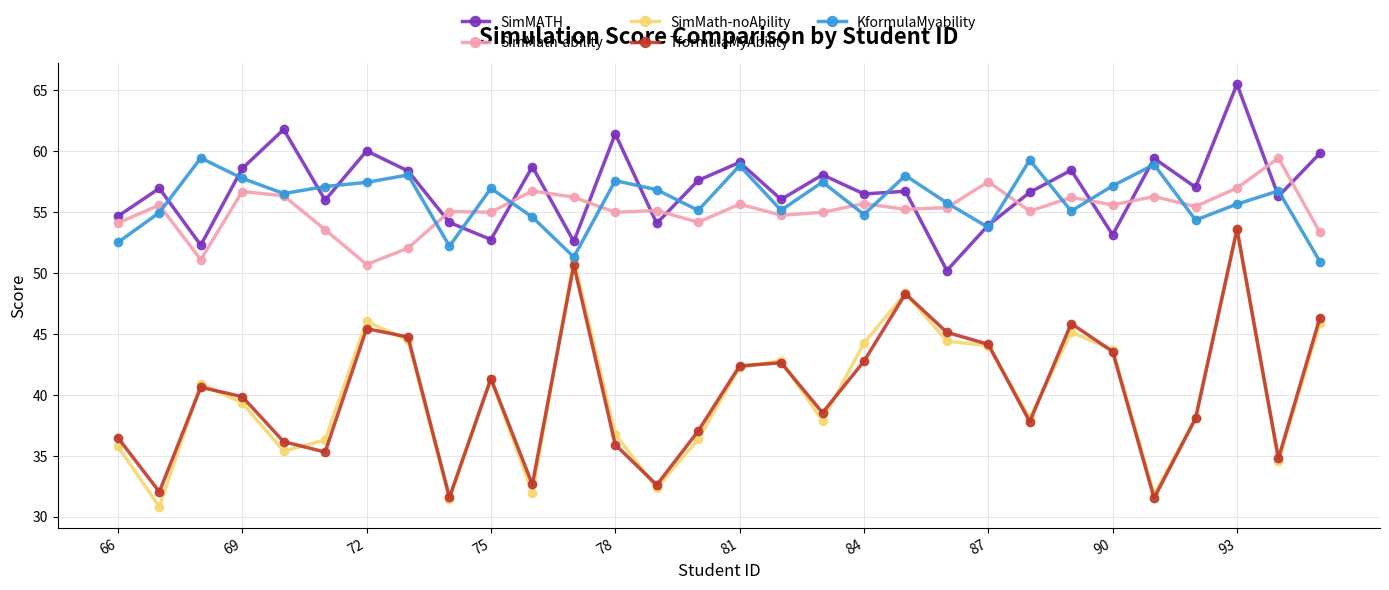

In KformulaMyability, how many points are lower than both neighbors (excluding endpoints)?

9